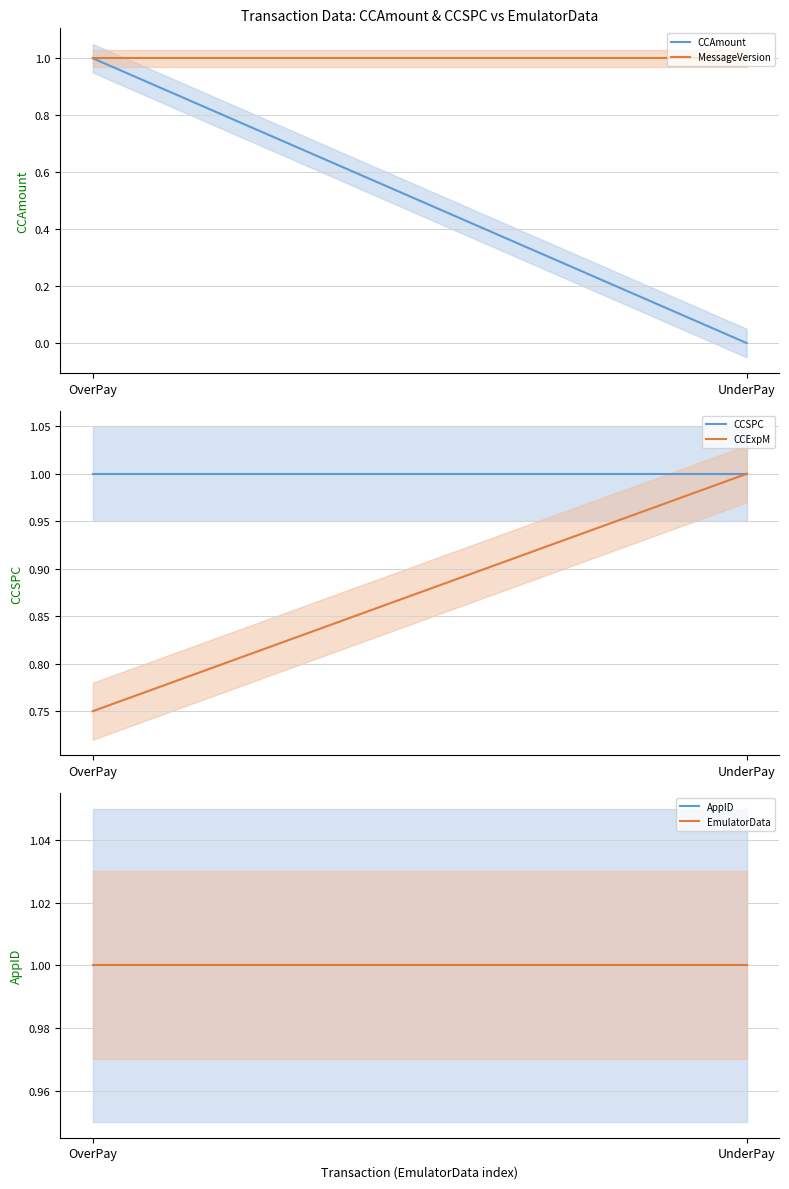

Reading left to right, extract all data points from this chart.

CCAmount line: OverPay=1.0	UnderPay=0.0
MessageVersion line: OverPay=1.0	UnderPay=1.0
CCSPC line: OverPay=1.0	UnderPay=1.0
CCExpM line: OverPay=0.7	UnderPay=1.0
AppID line: OverPay=1.0	UnderPay=1.0
EmulatorData line: OverPay=1.0	UnderPay=1.0